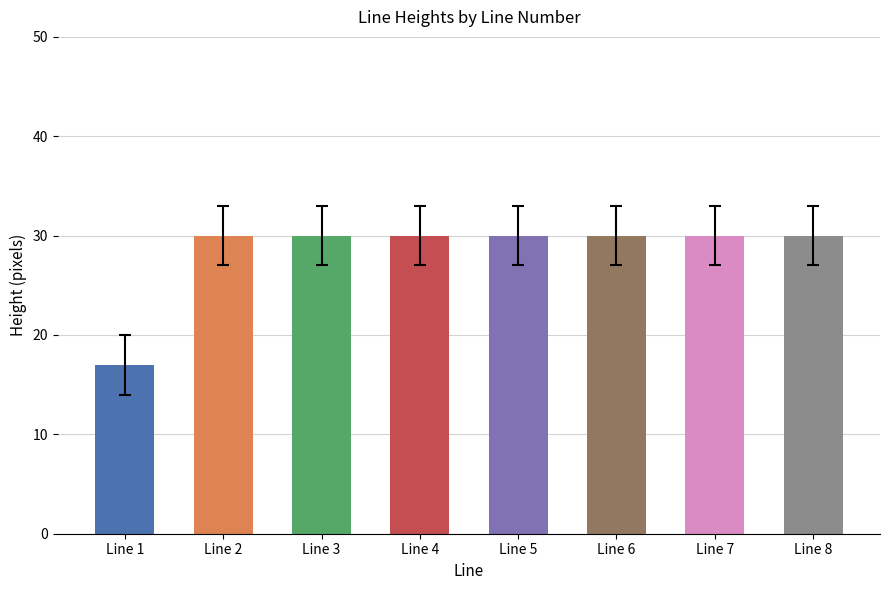

What is the difference between the maximum and minimum values?

13